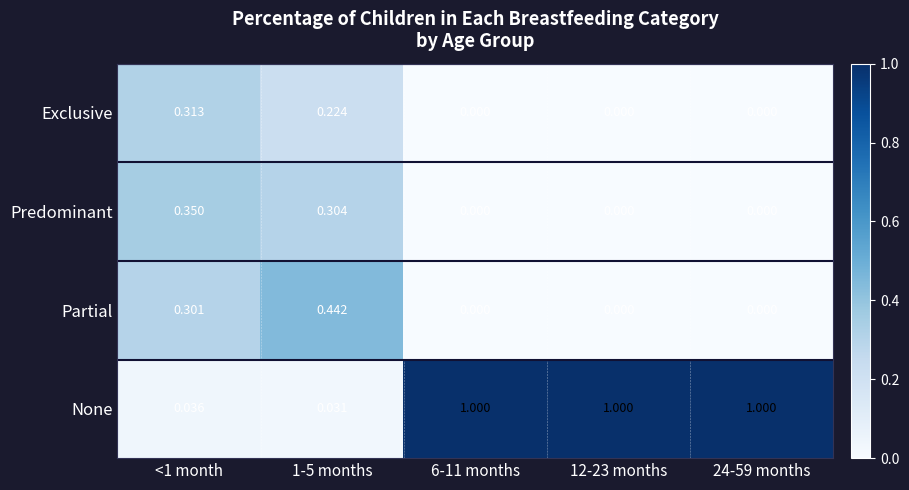

At <1 month, list the series in order from largest to smallest.

Predominant, Exclusive, Partial, None